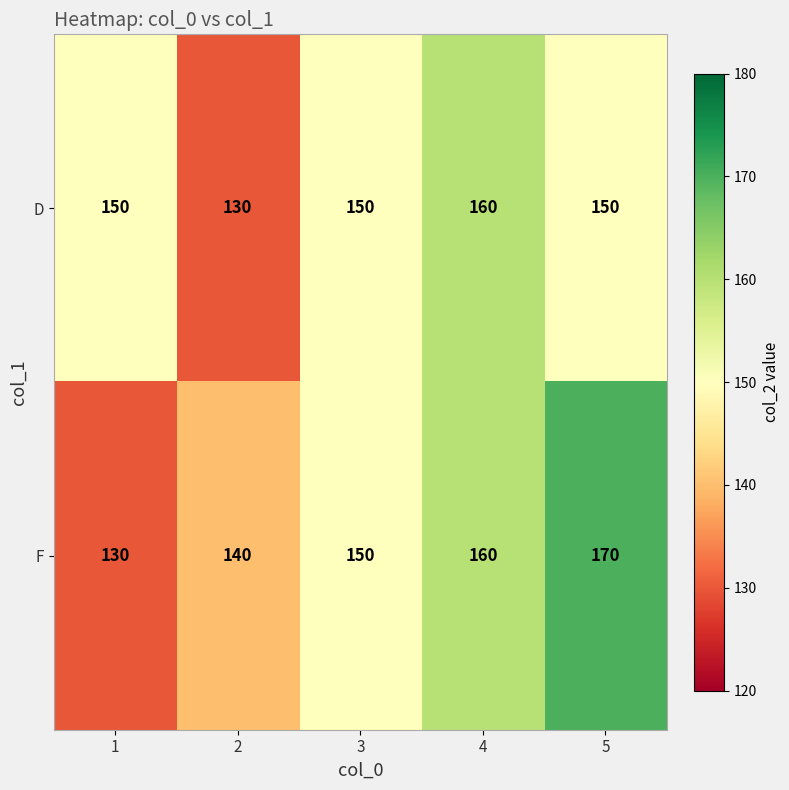

Reading left to right, what are all the values shown in this chart?

D: 150	130	150	160	150
F: 130	140	150	160	170